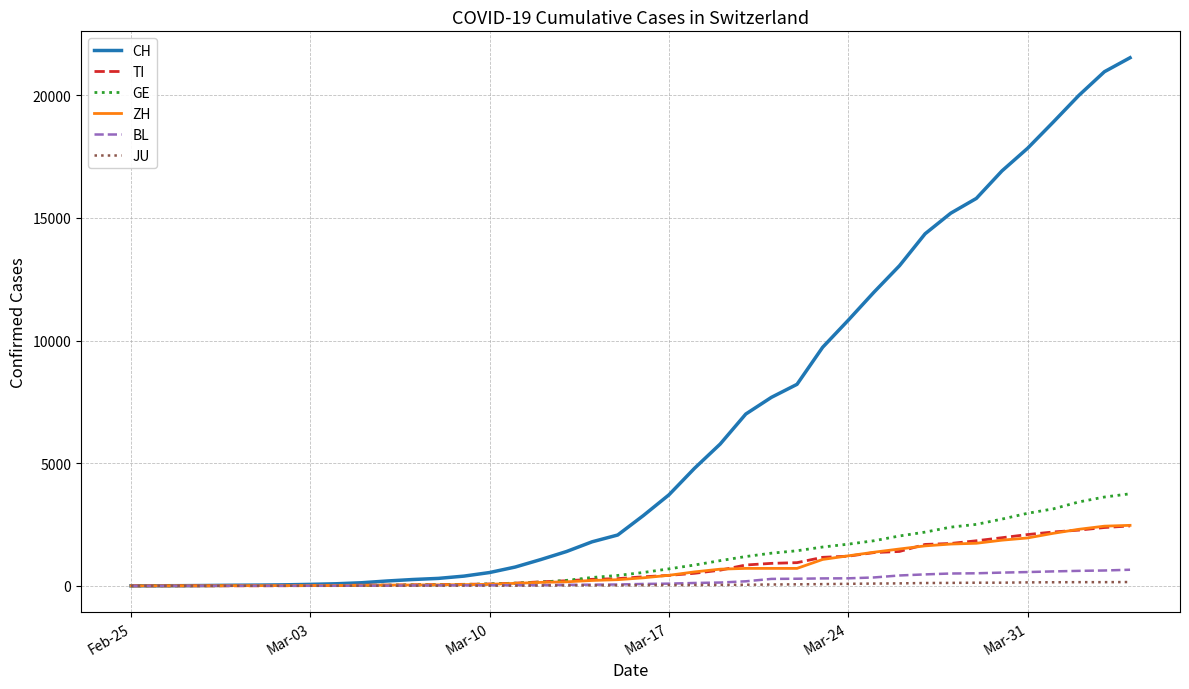

At how many categories does at least one series exceed 3047?

19